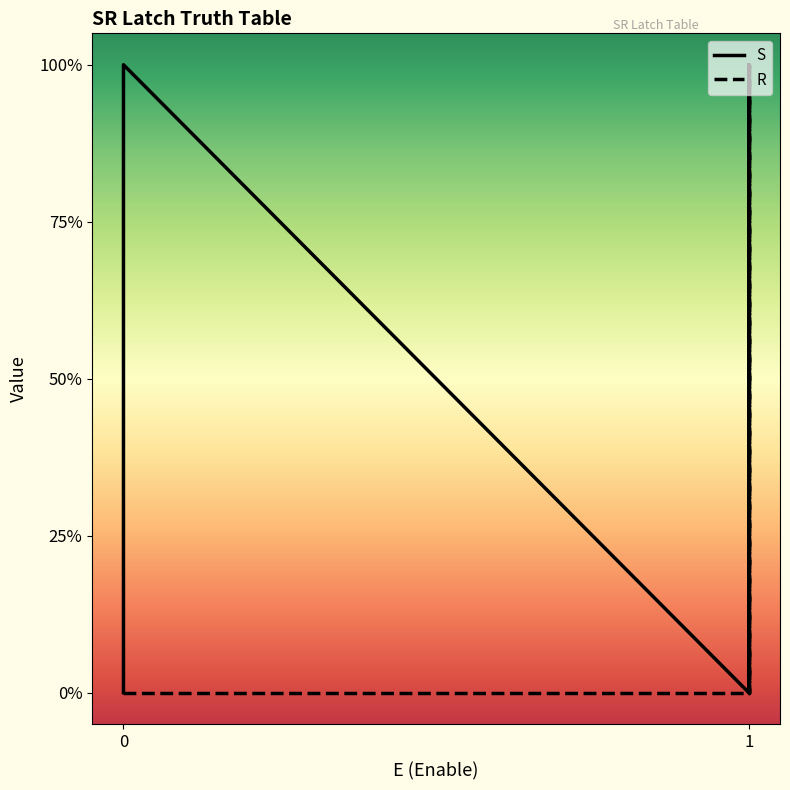

Which series has the largest total across all categories?

S